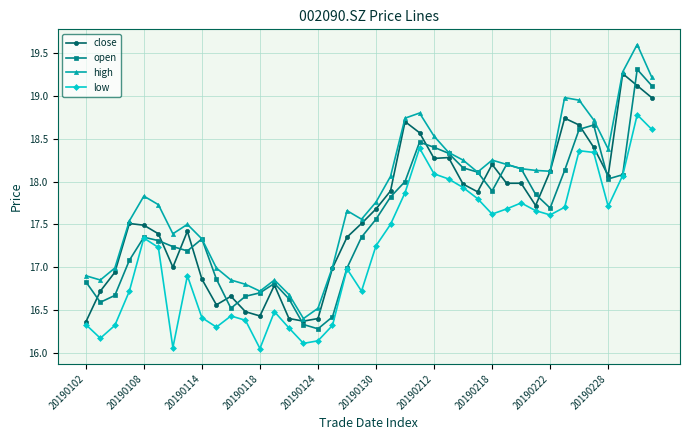

How many lines are shown in the chart?

4